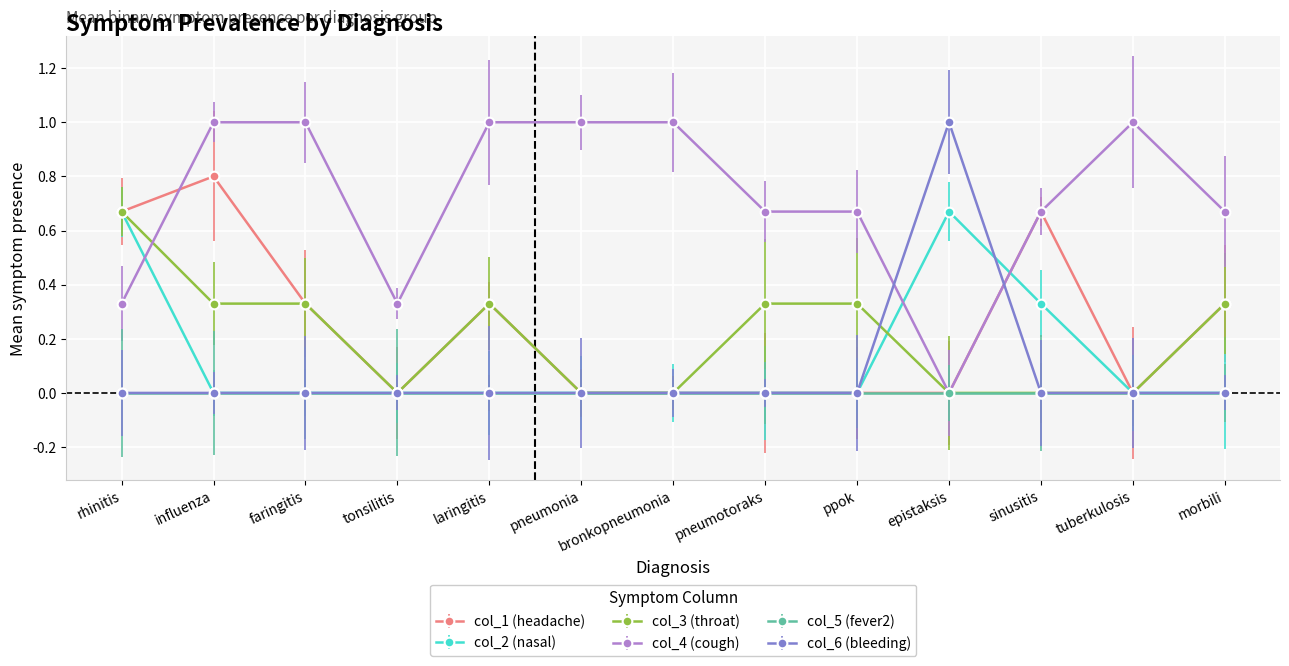

At which category is the sum across all series the highest?

rhinitis